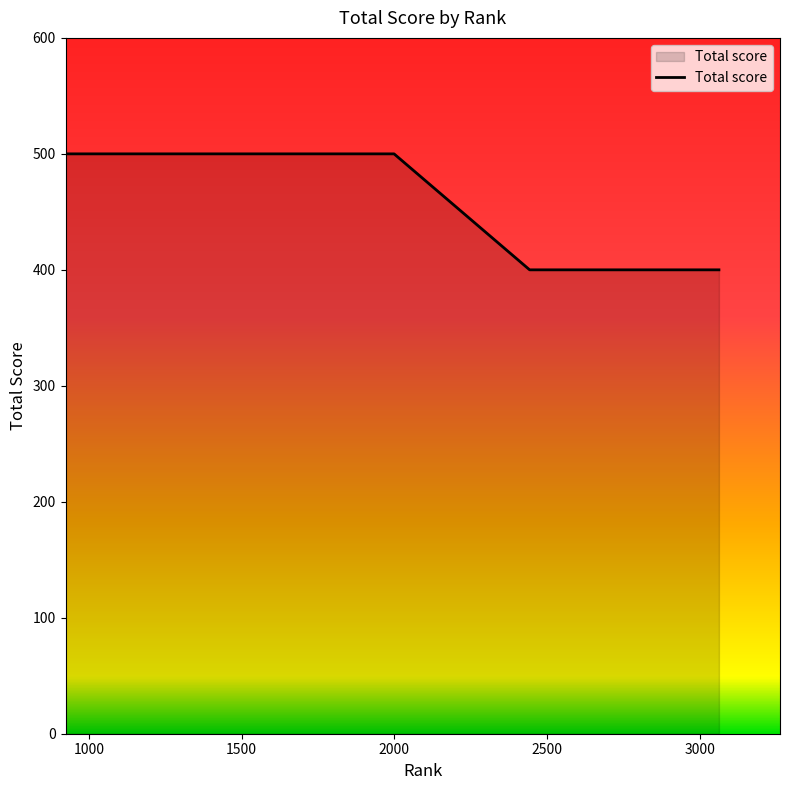

What is the difference between the maximum and minimum values?

100